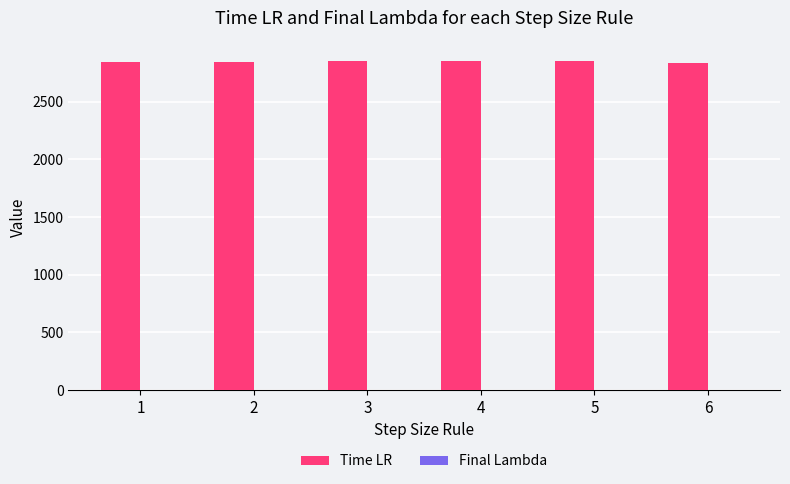

Read the Time LR value at 1.

2846.0